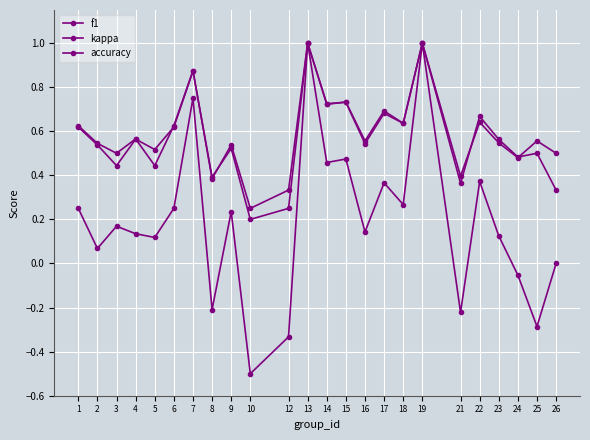

What is the difference between the maximum and minimum values in the f1 series?

0.8